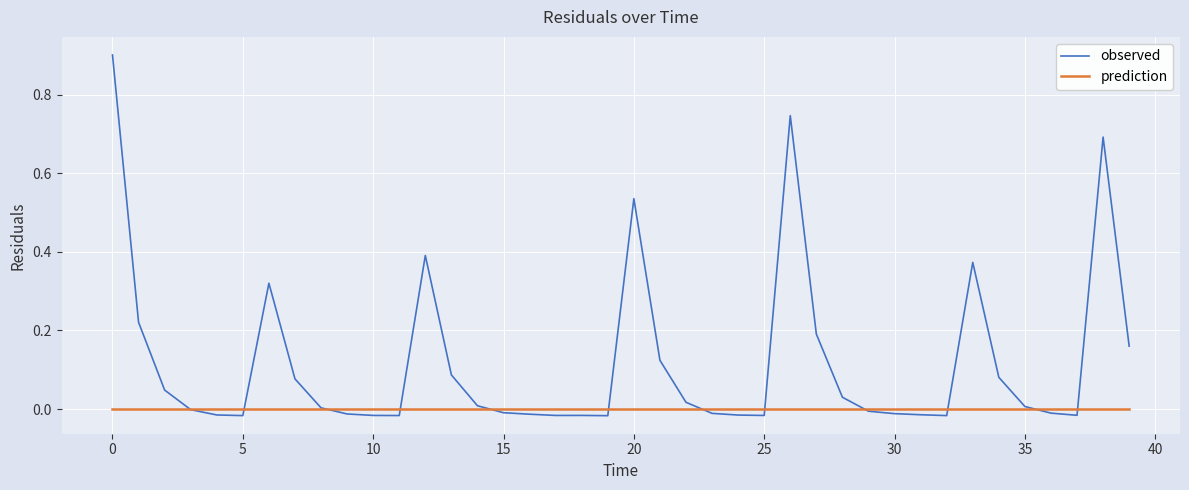

Which series has the largest range (max minus min)?

observed